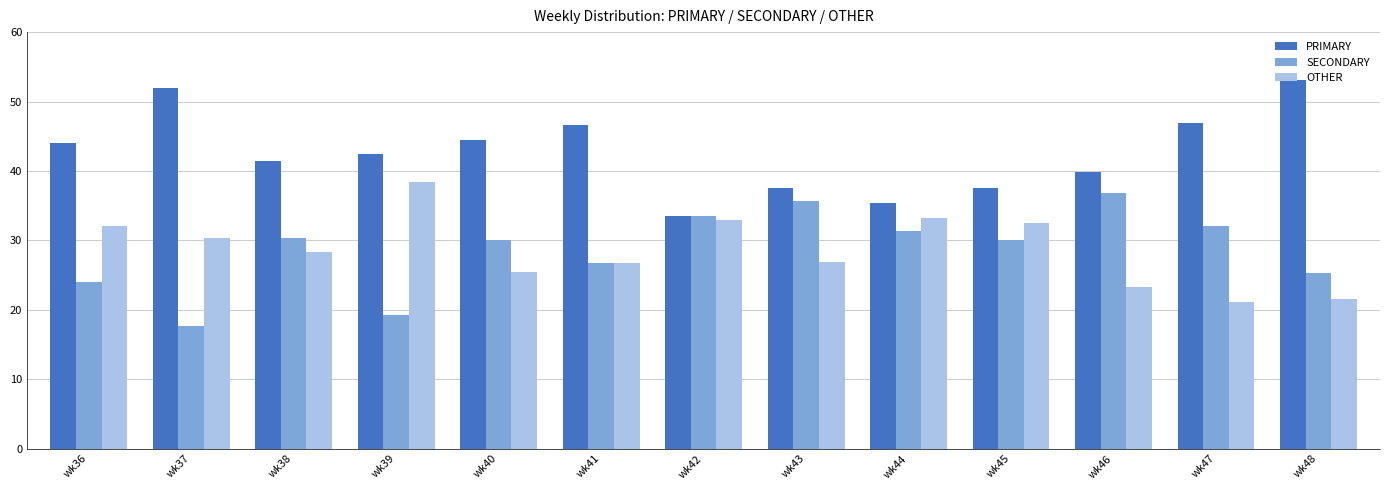

What is the spread (max minus min) of values at wk45?

7.5